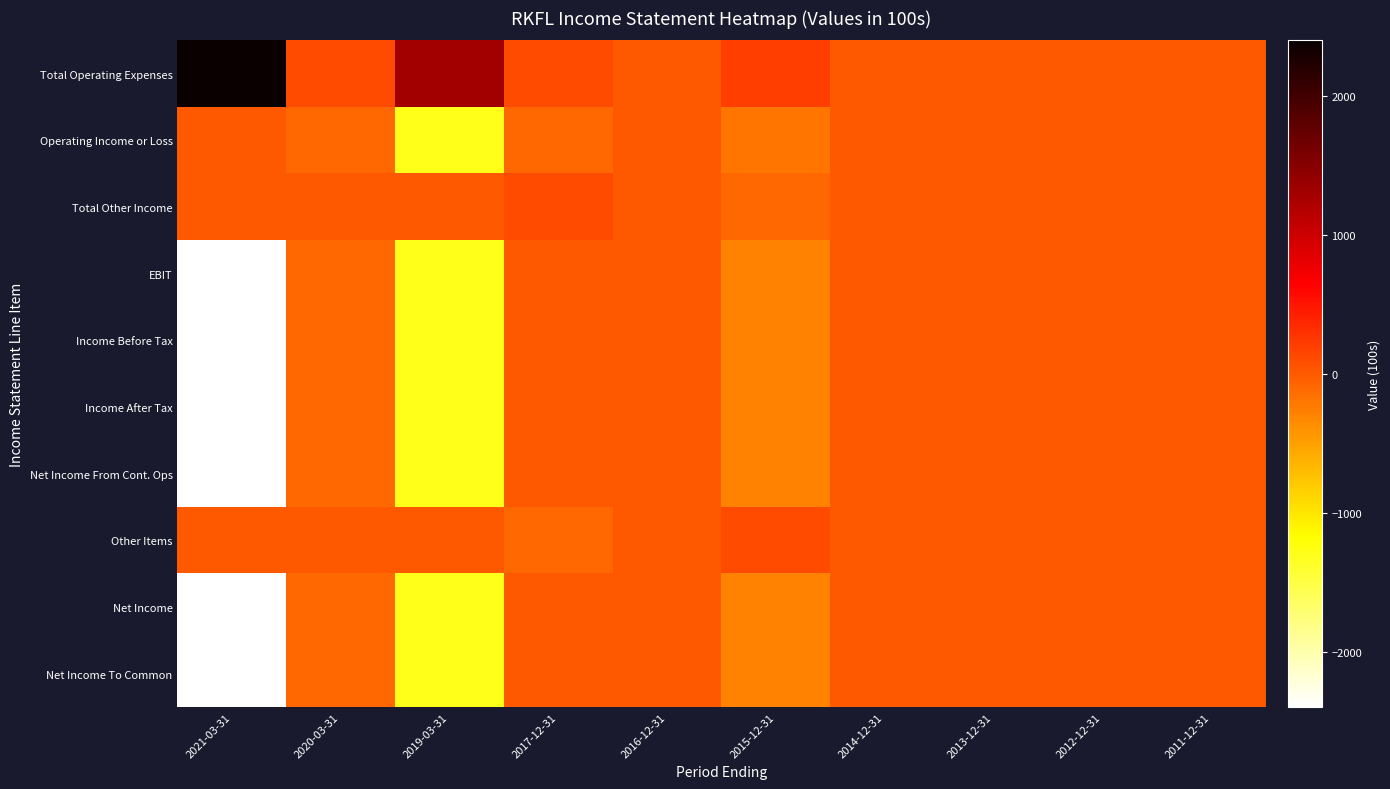

Which category has the highest value across all series?

2021-03-31